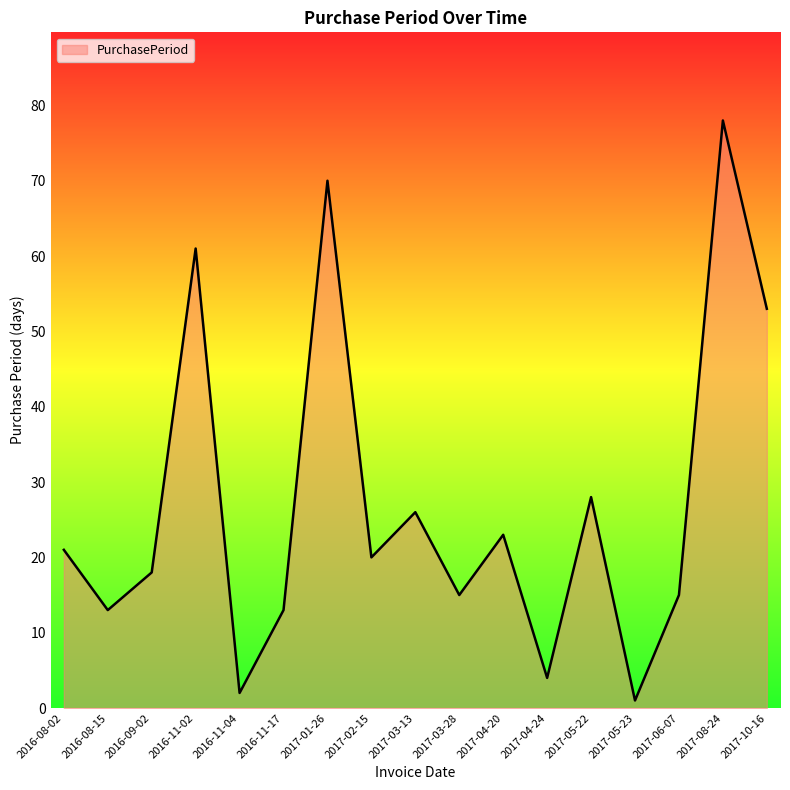

What position from the right is 2016-11-02?

14